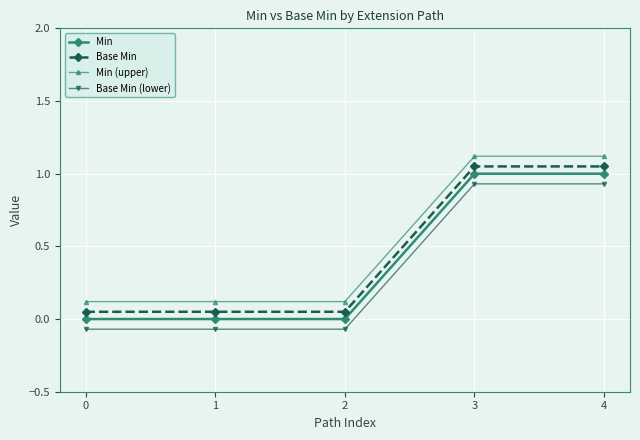

At which category is the sum across all series the highest?

3